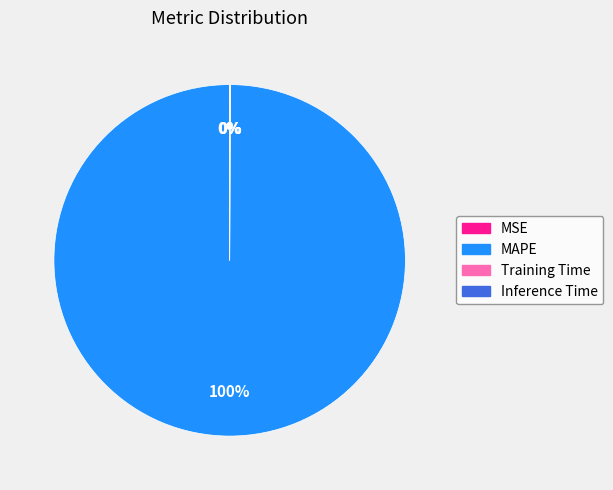

What is the majority slice?

MAPE